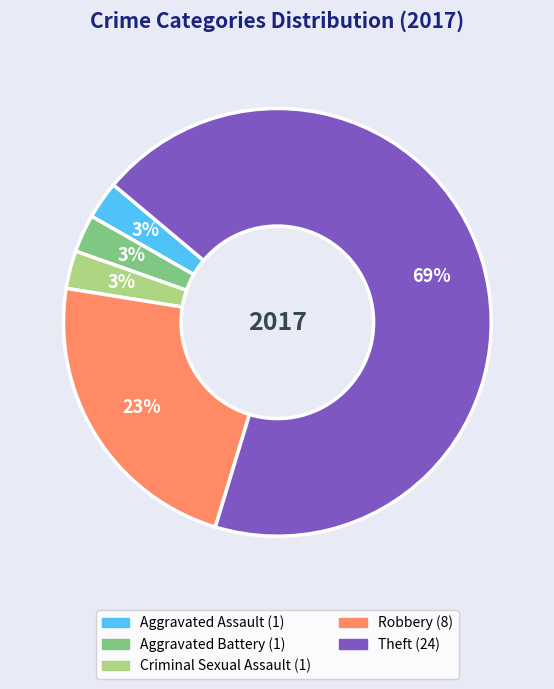

To the nearest percent, what is the average slice percentage?

20%